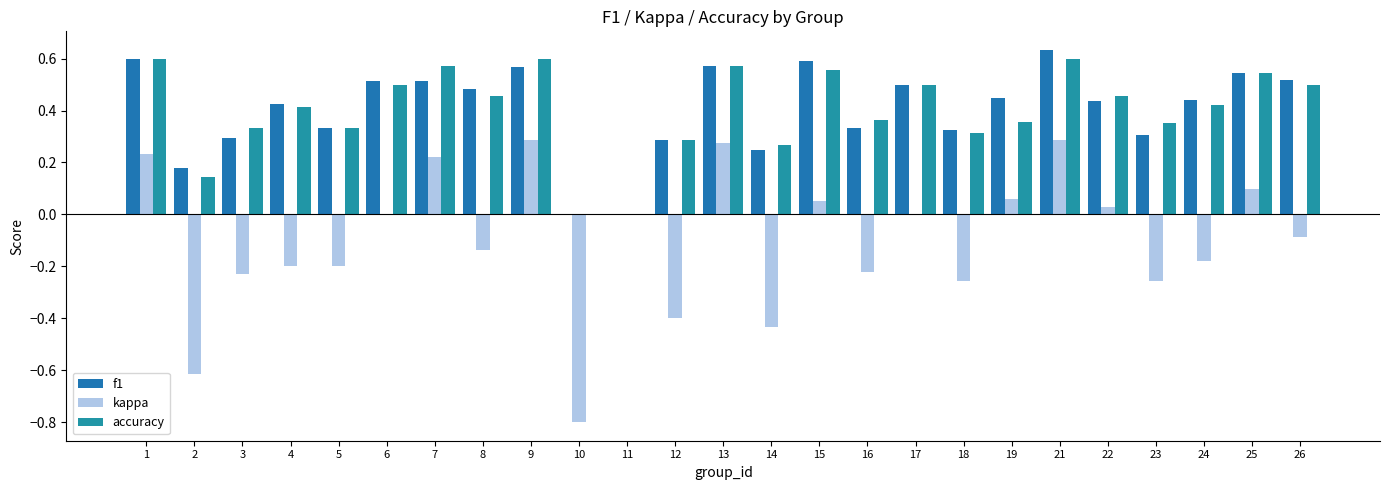

At which category is the sum across all series the highest?

21